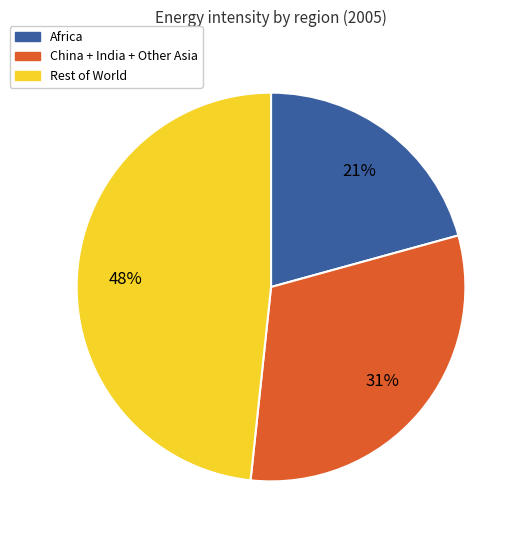

To the nearest percent, what is the average slice percentage?

33%